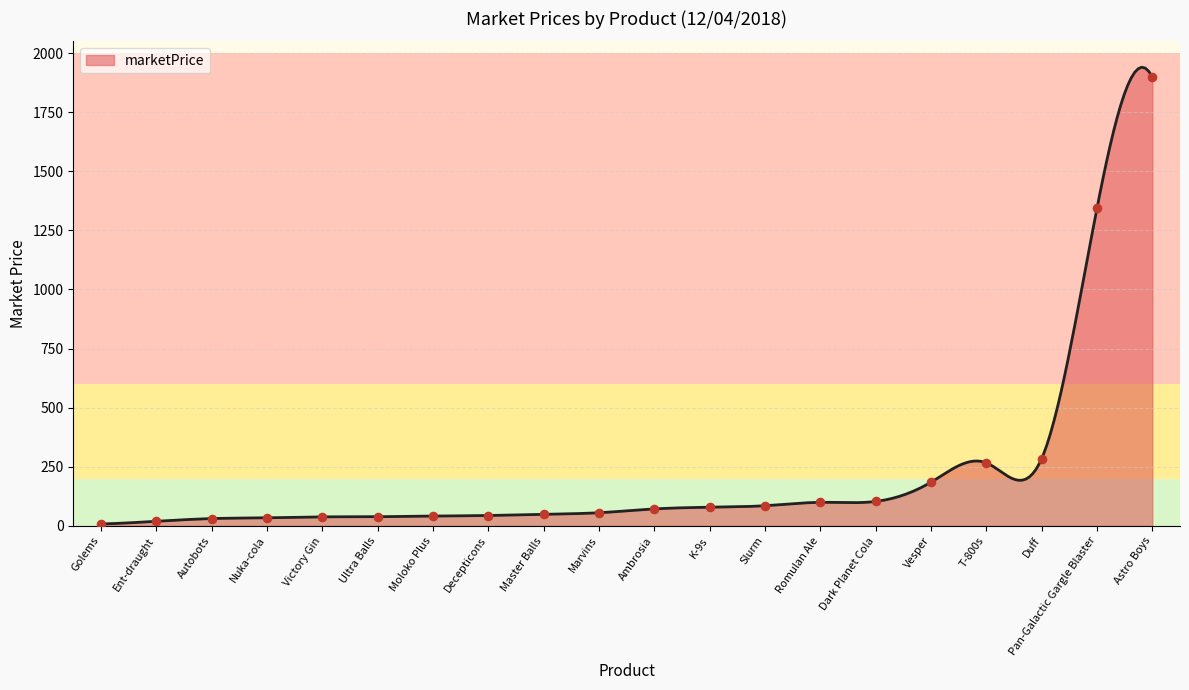

What is the total value across all series at 12/04/2018?

1892.5